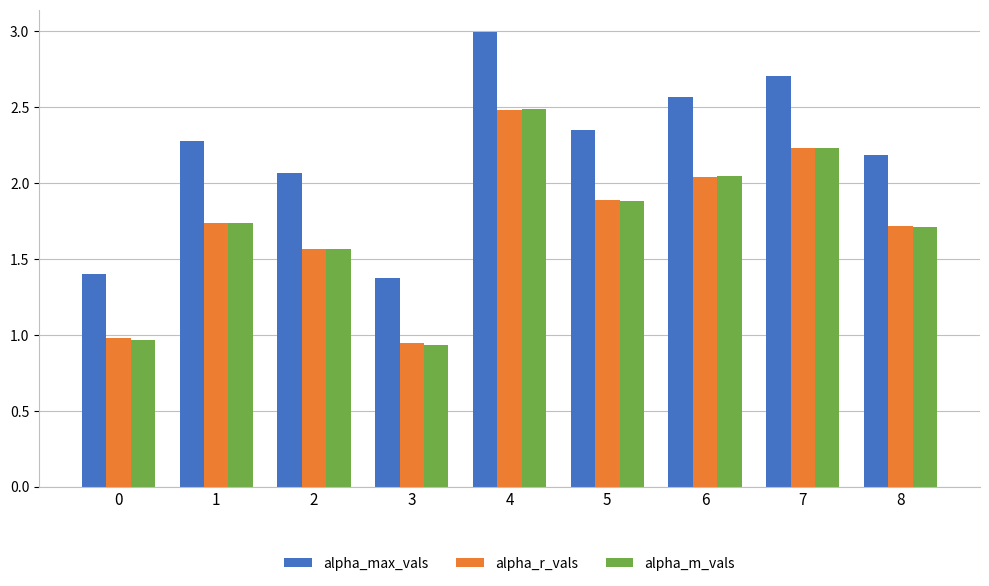

Is it true that alpha_m_vals equals 3.3 at 4?

False